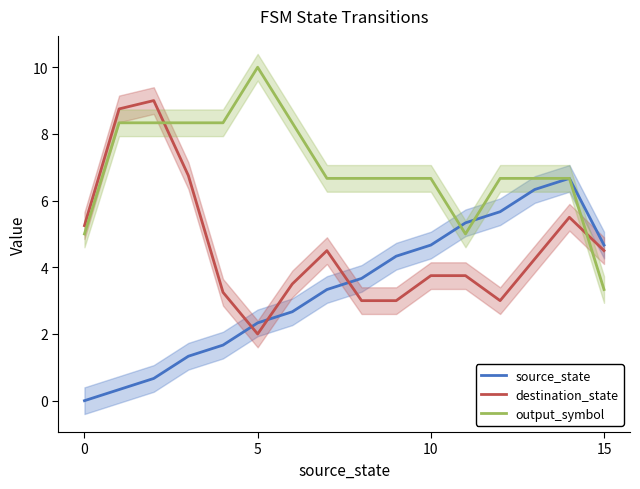

Read the destination_state value at 14.

5.5